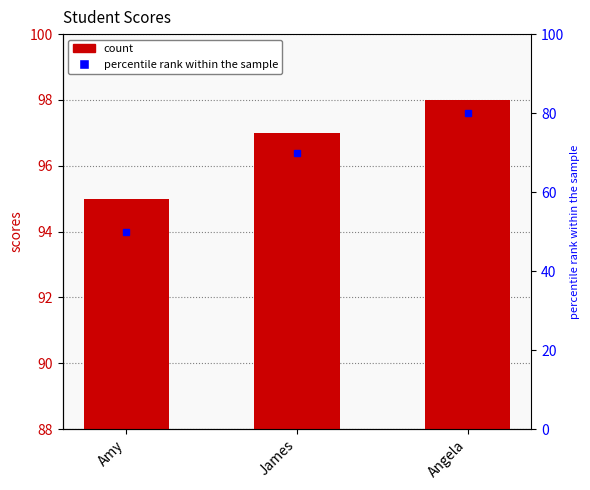

How many bars are there in total?

3